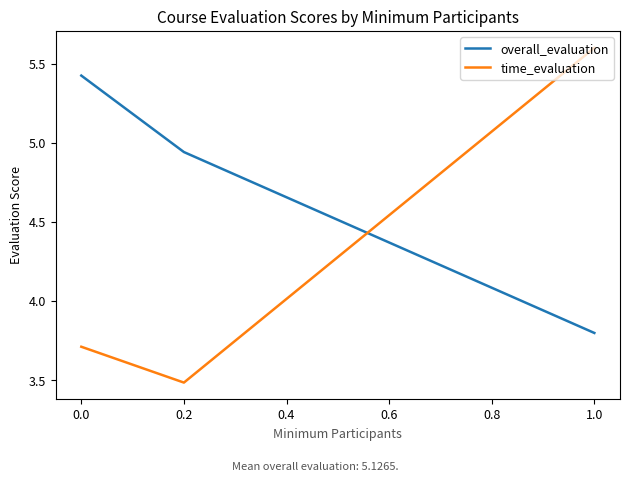

Rank the series at 1.0 from highest to lowest value.

time_evaluation, overall_evaluation